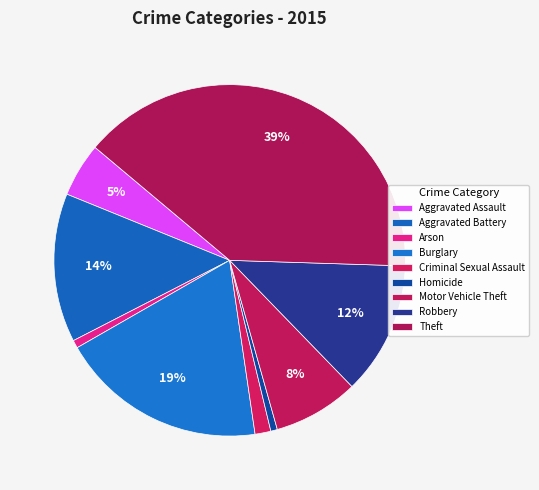

Count the number of slices in the pie.

9